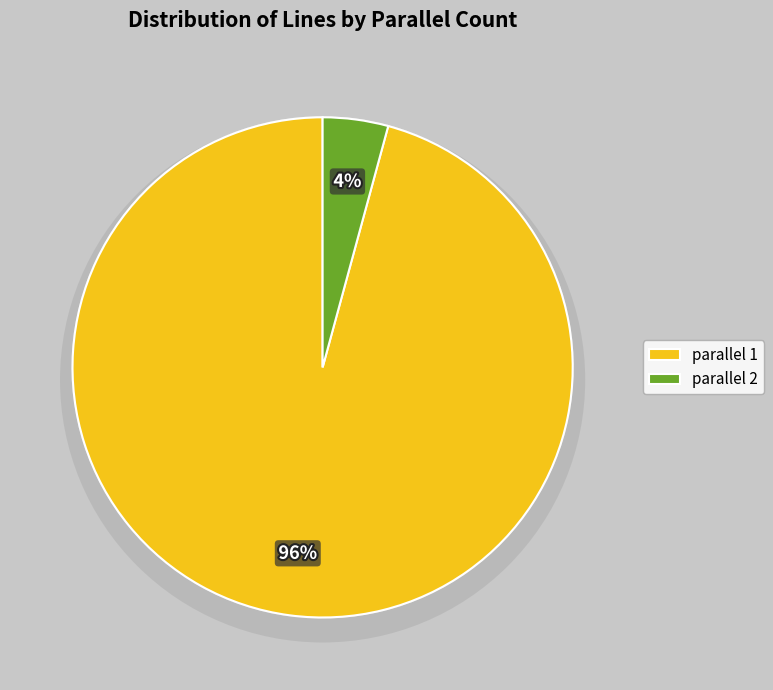

Rank the categories by value from lowest to highest.

parallel=2, parallel=1